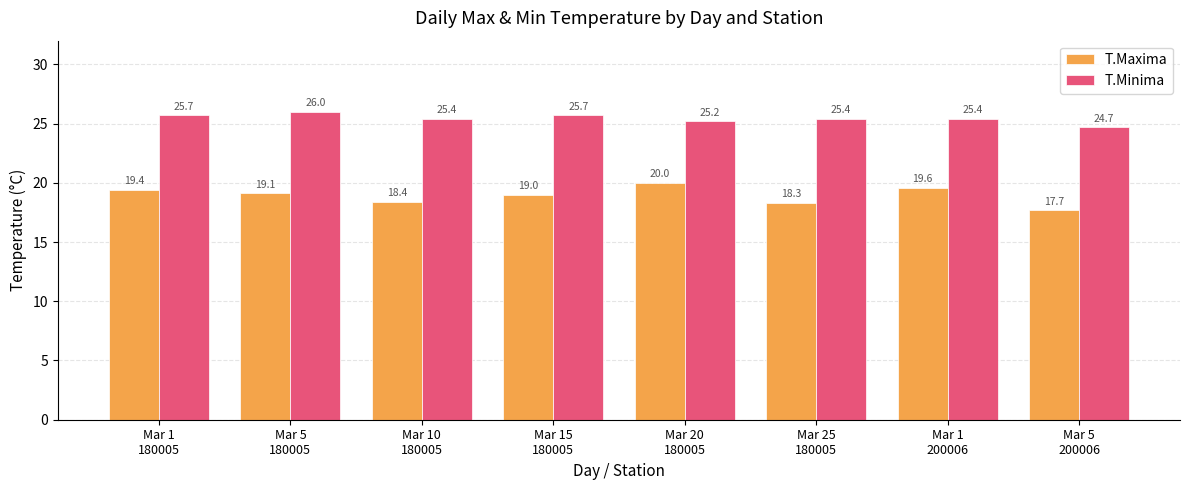

Which series has the largest range (max minus min)?

T.Maxima